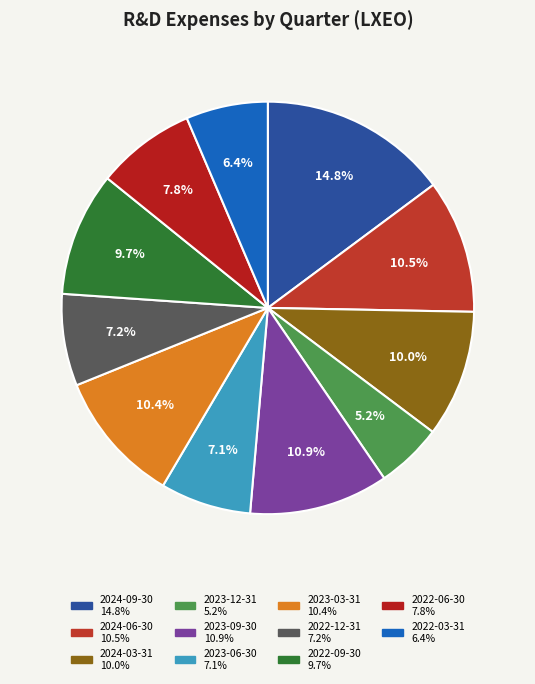

Is it true that 2022-09-30 is 24% of the pie?

False